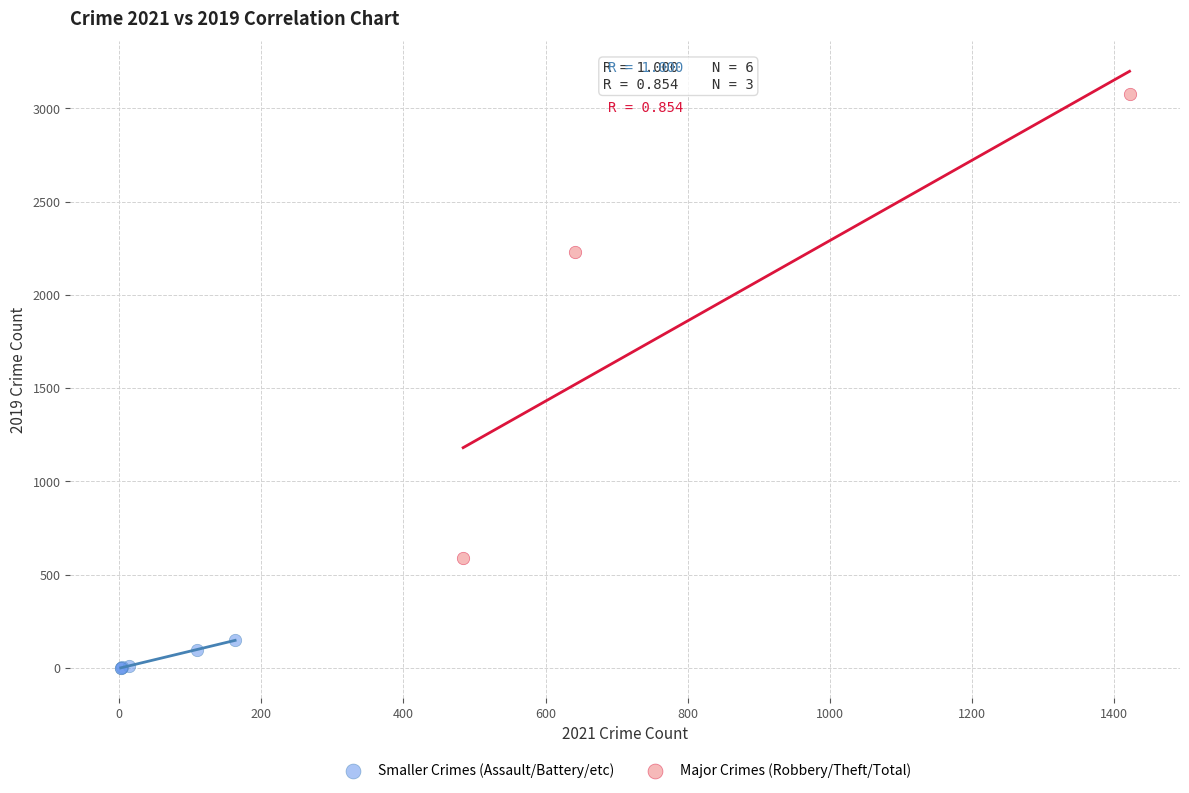

Which series contains the lowest Y value?

Smaller Crimes (Assault/Battery/etc)